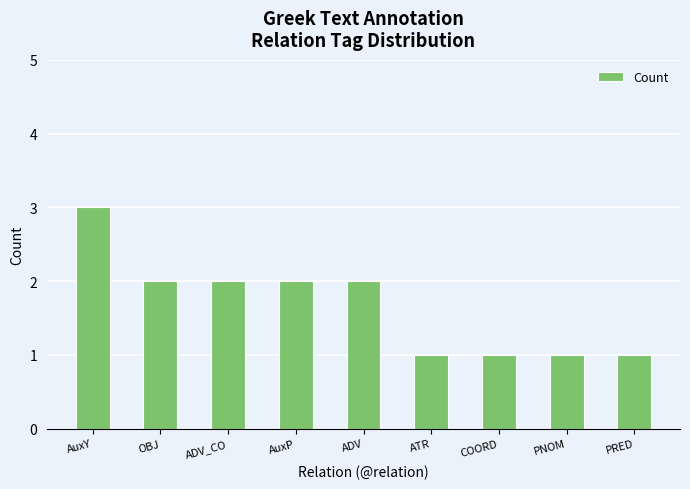

What is the label of the 8th bar from the left?

PNOM